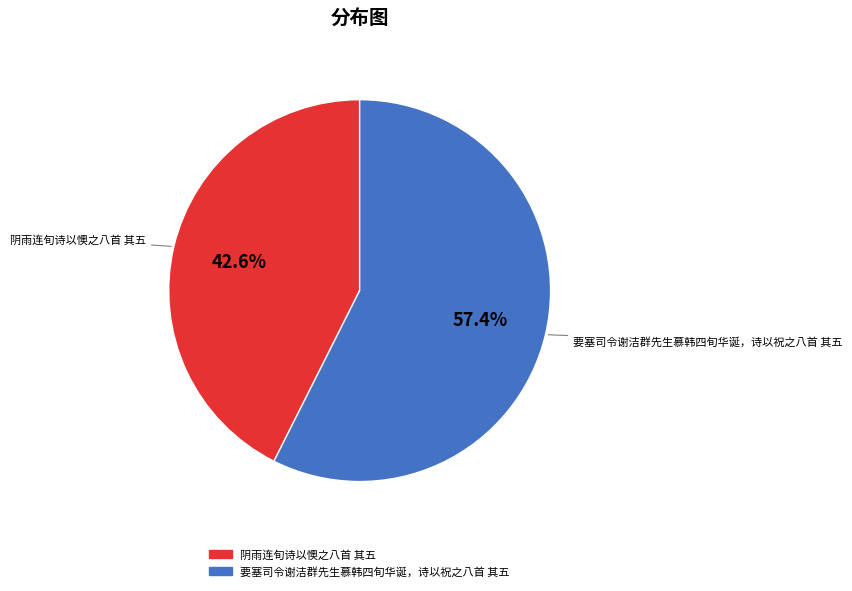

Count the number of slices in the pie.

2